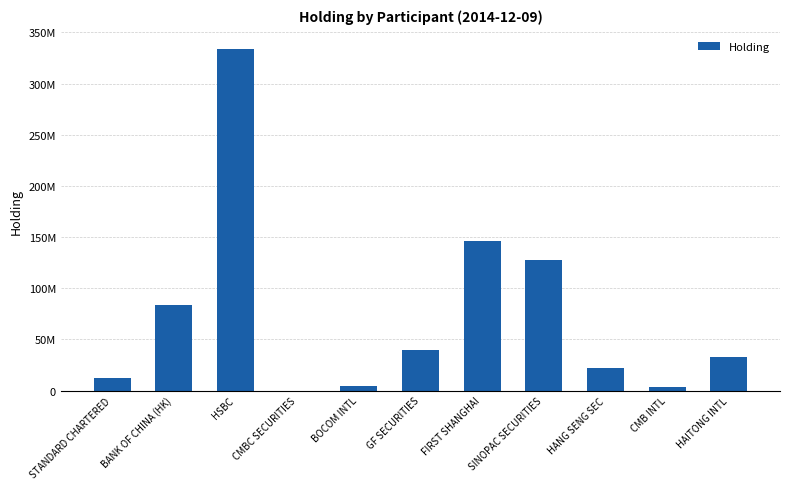

Approximately how many times larger is the value at HANG SENG SEC compared to FIRST SHANGHAI?

0.1